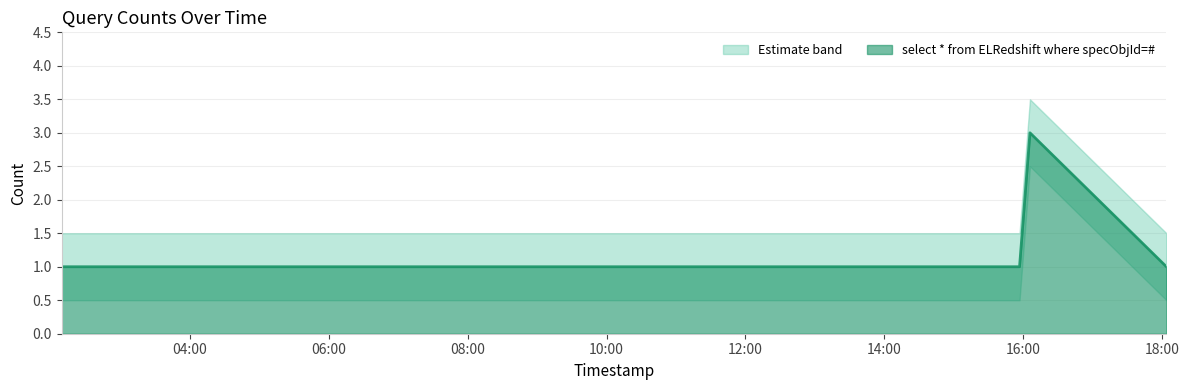

What is the sum of all values?

11